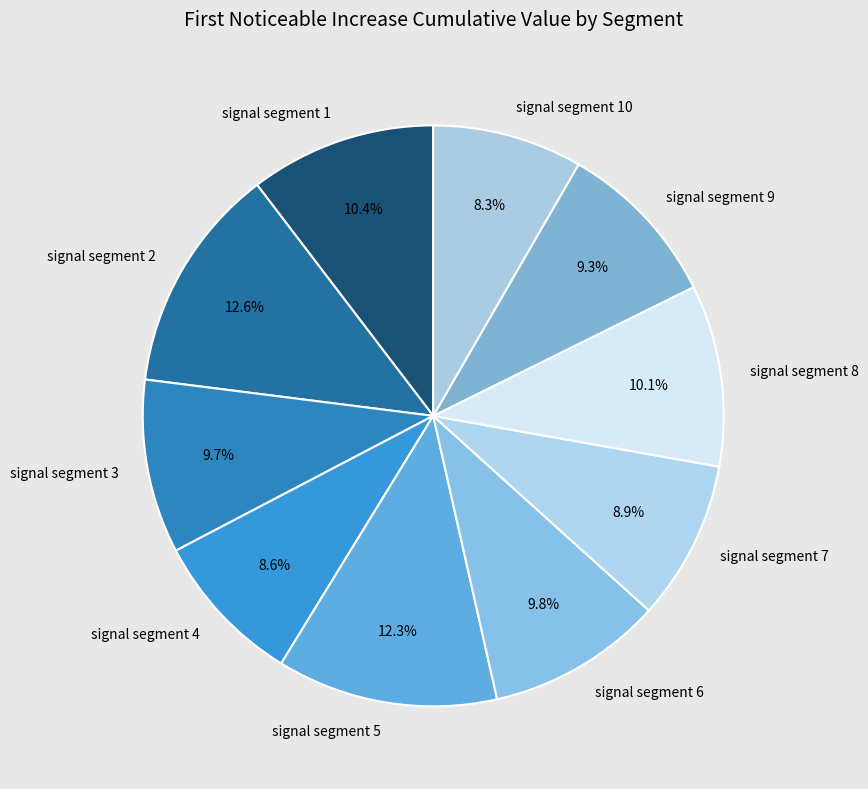

Between signal segment 8 and signal segment 9, which is larger?

signal segment 8